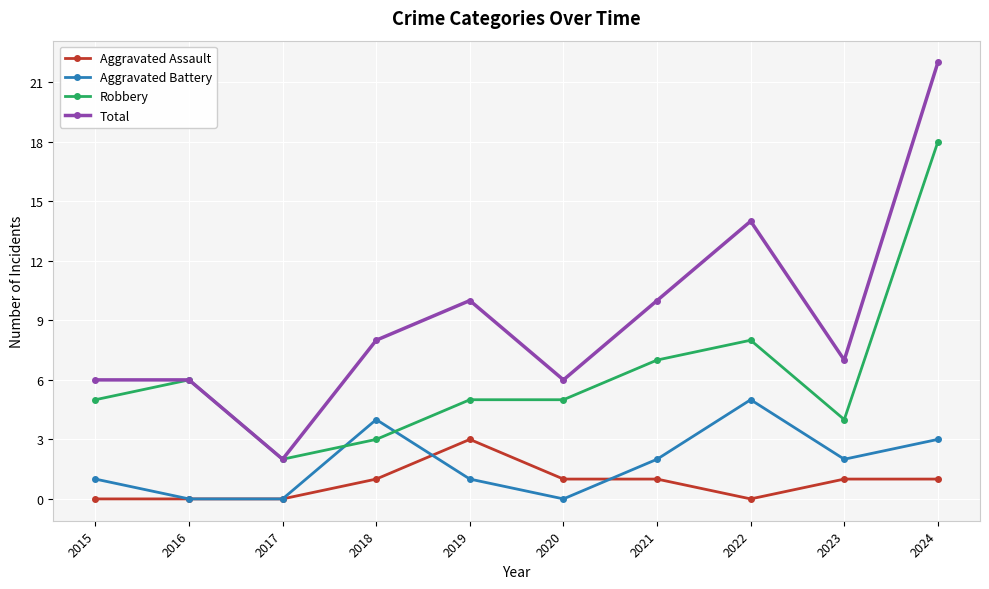

The value of Total at 2016 is 4. True or false?

False